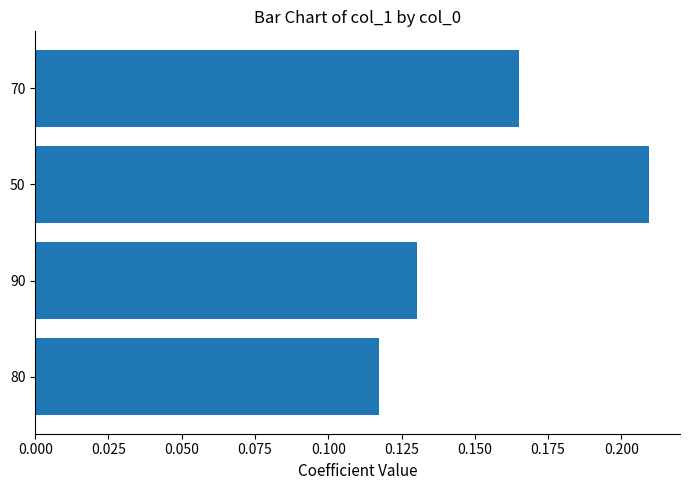

What is the value of the 4th bar from the left?

0.1